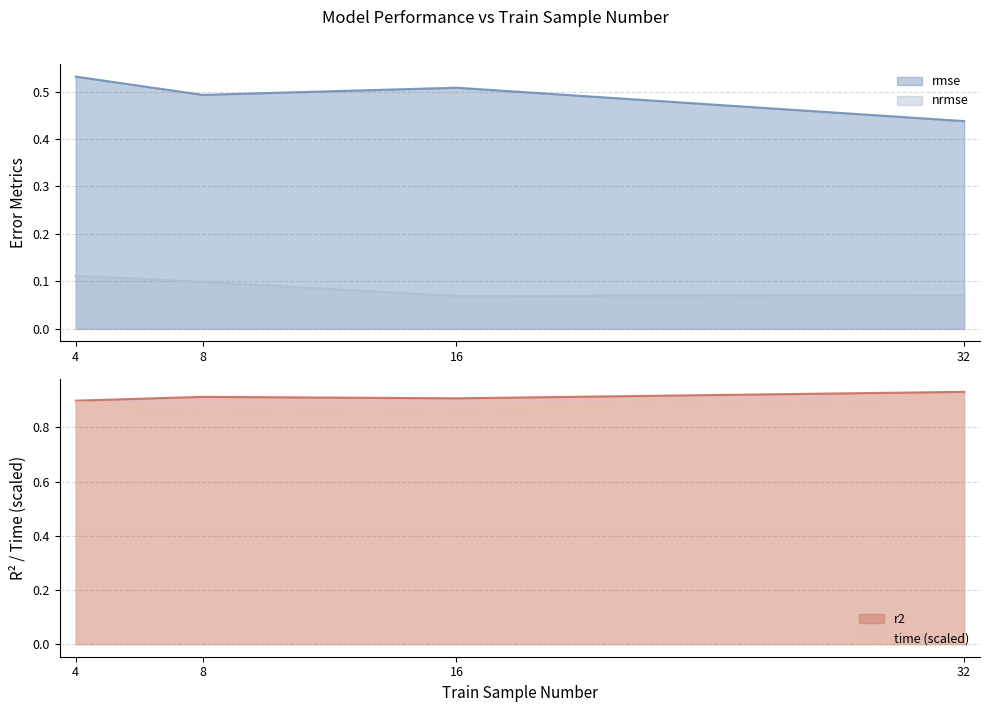

Which category has the lowest value across all series?

16